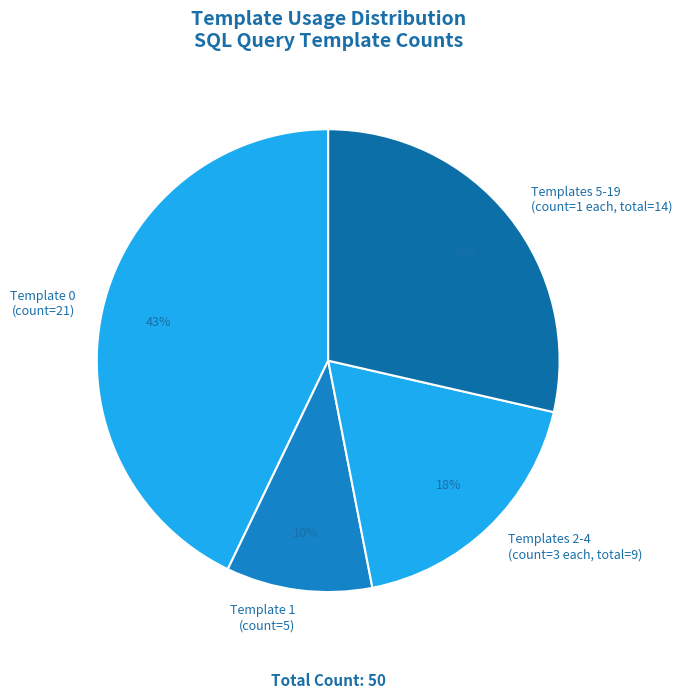

Combined, do Template 0 (count=21) and Templates 2-4 (count=3 each, total=9) account for over 50%?

Yes